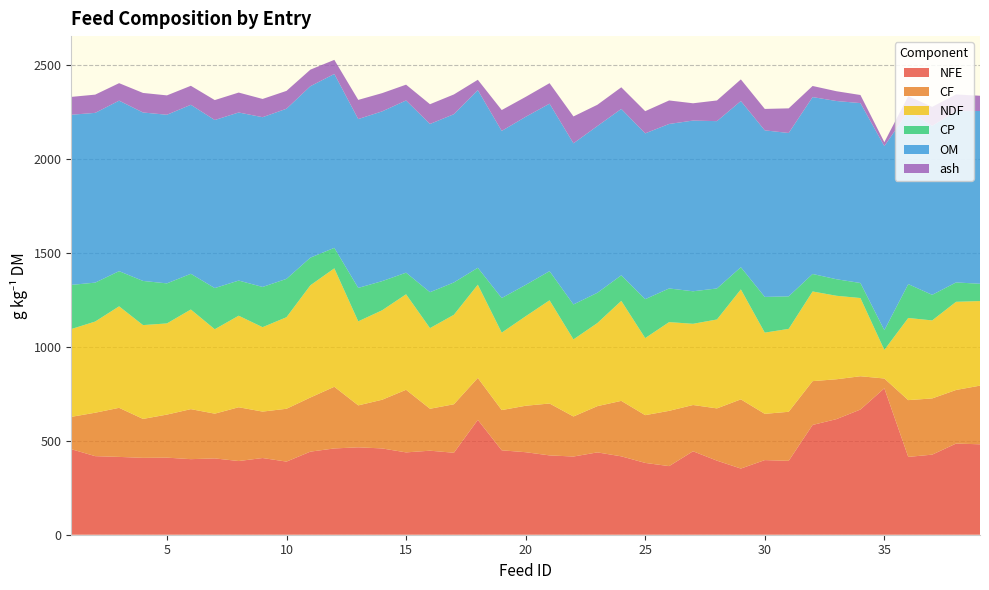

Reading right to left, what are all the values shown in this chart?

NFE: 481	485	426	414	779	666	615	584	393	397	352	394	444	365	382	417	438	416	422	439	449	611	436	447	438	459	465	459	442	389	408	392	406	402	410	409	414	418	455
CF: 312	285	299	302	52	177	212	233	261	246	368	278	246	294	254	295	246	213	276	247	214	223	258	223	333	259	223	328	288	281	247	286	238	266	229	207	261	231	172
NDF: 450	469	415	437	152	416	444	477	441	432	585	473	432	472	410	532	442	410	549	476	412	496	476	429	508	476	447	630	597	487	449	487	449	530	485	499	540	485	467
CP: 92	103	136	180	105	80	88	93	173	190	118	165	173	179	207	136	161	186	155	167	184	90	172	191	115	155	178	109	147	204	214	187	219	190	213	235	187	207	235
OM: 919	911	899	919	979	957	948	941	869	886	884	890	908	875	882	885	887	857	891	894	889	945	895	895	916	903	898	925	912	905	903	894	894	899	897	896	907	903	905
ash: 81	89	101	81	21	43	52	59	131	114	115	110	92	125	118	115	113	143	109	106	111	55	105	105	84	97	102	75	88	95	97	106	106	101	103	104	93	97	95